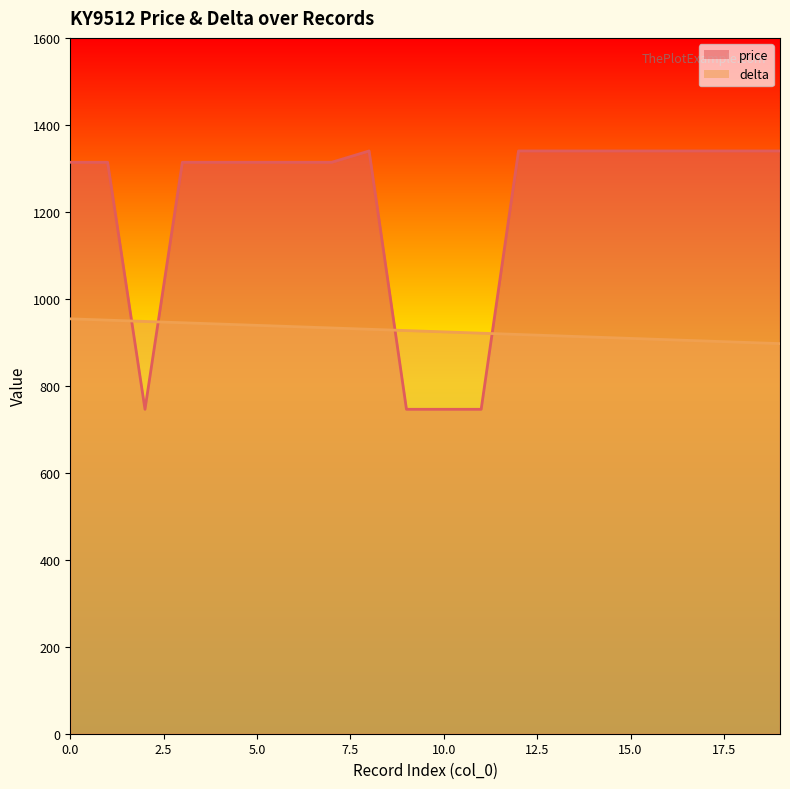

Which category has the lowest value in the price series?

2